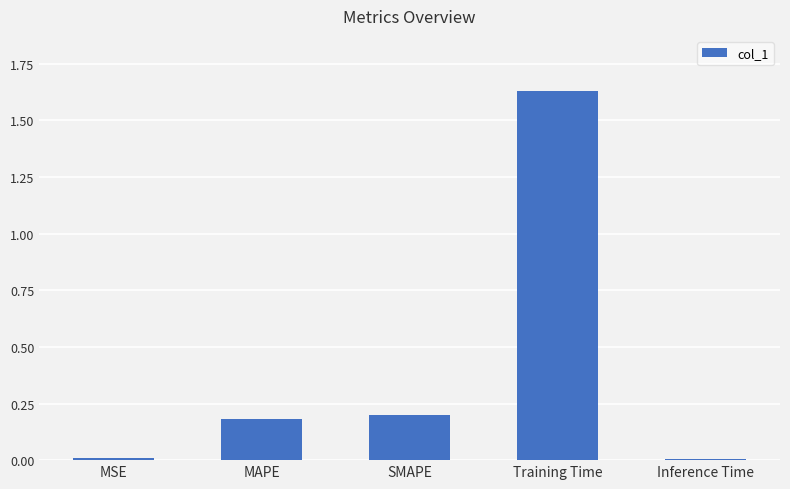

Between MSE and MAPE, which is larger?

MAPE